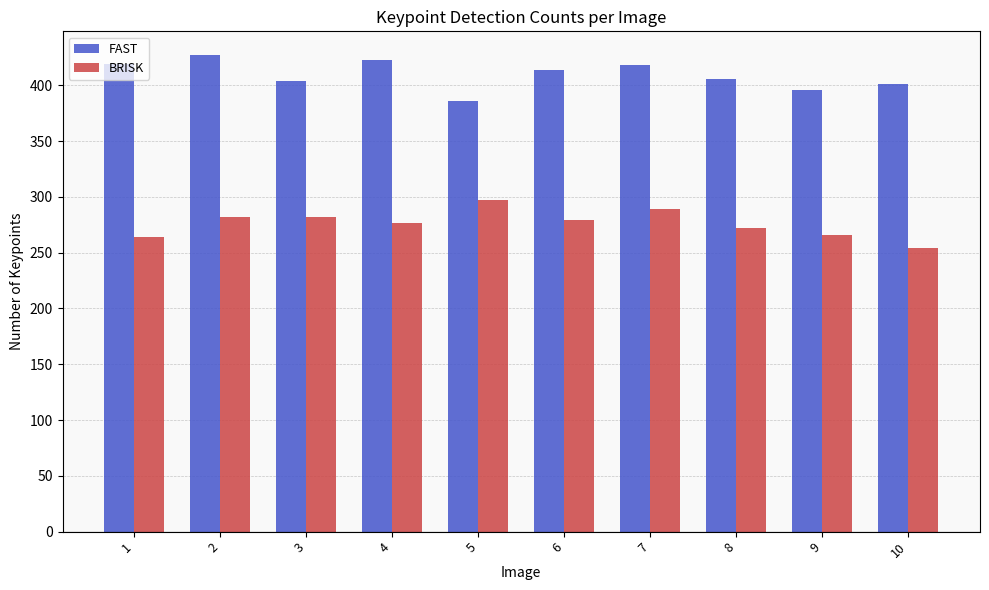

What value does the FAST series have at 4?

423